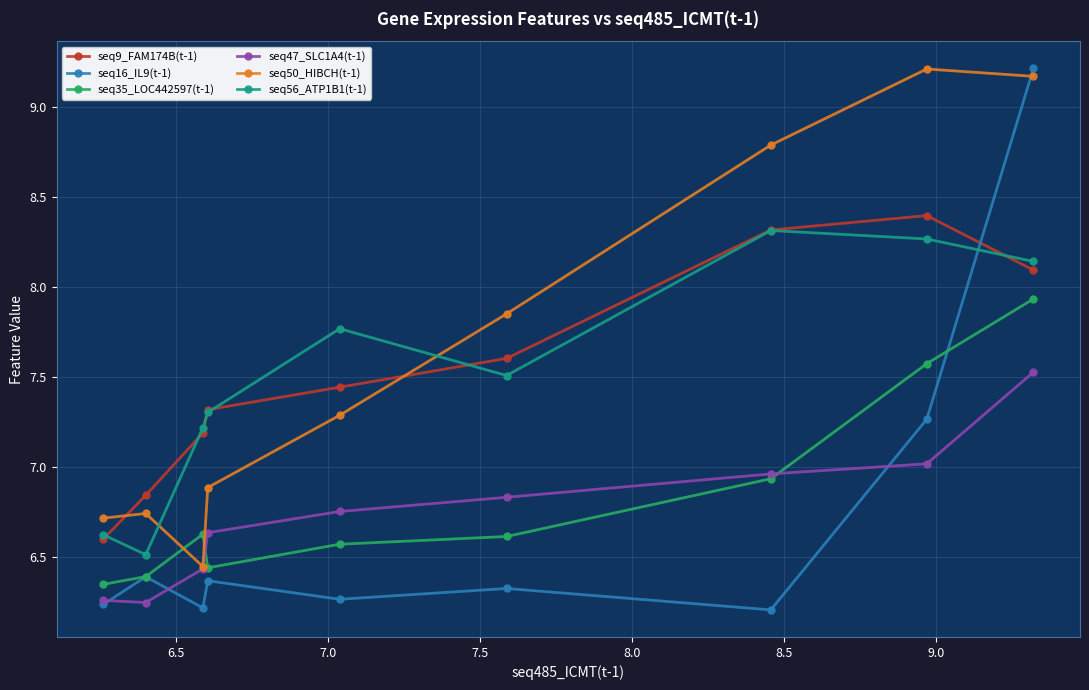

In seq56_ATP1B1(t-1), how many points are lower than both neighbors (excluding endpoints)?

2